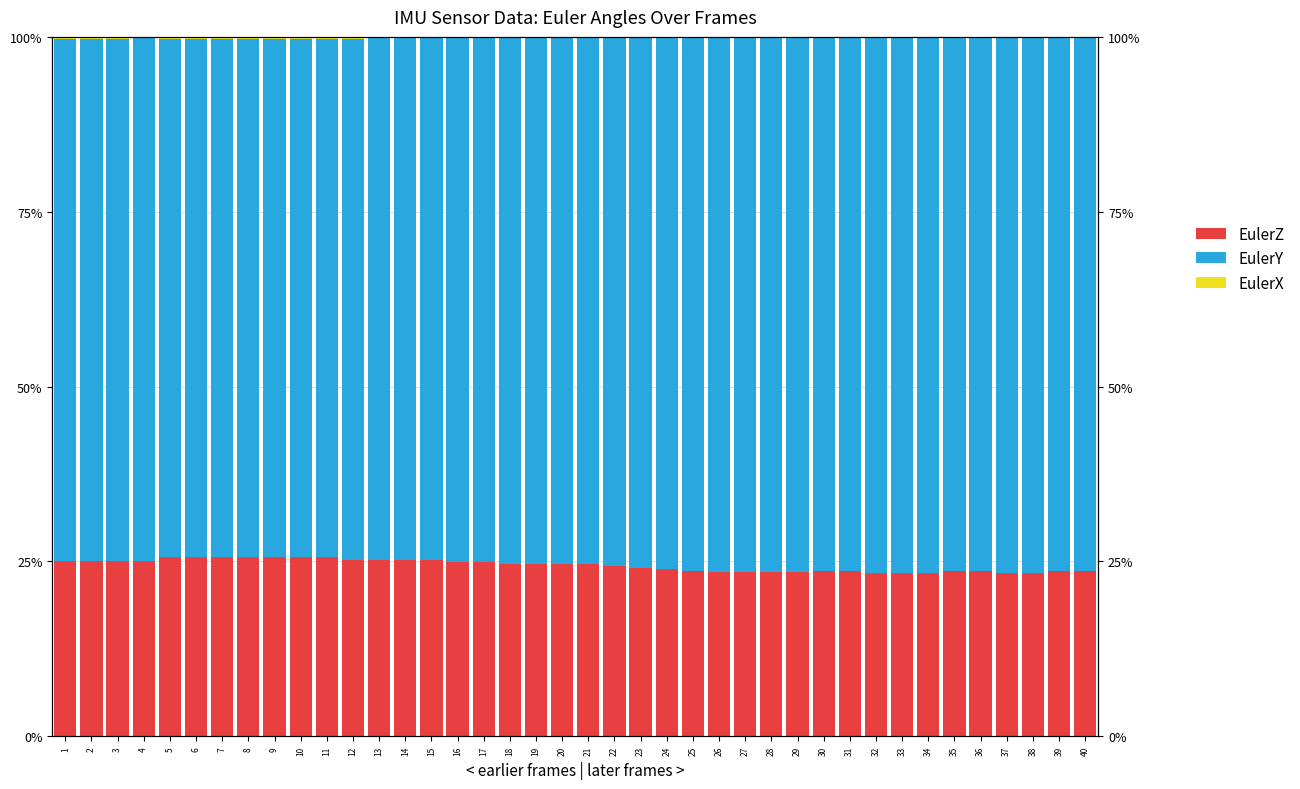

What is the total value across all series at 11?

100.0